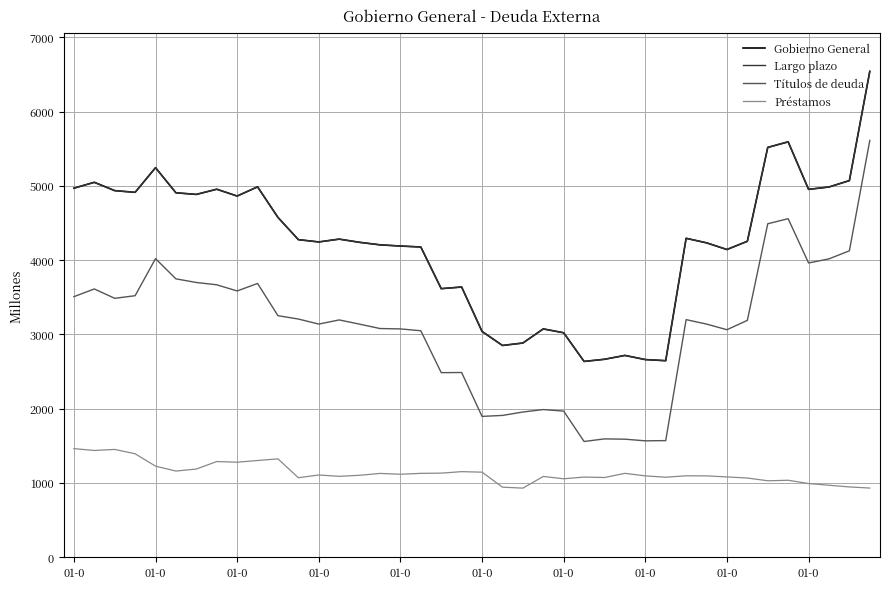

What is the difference between the maximum and second lowest values in the Gobierno General series?

3896